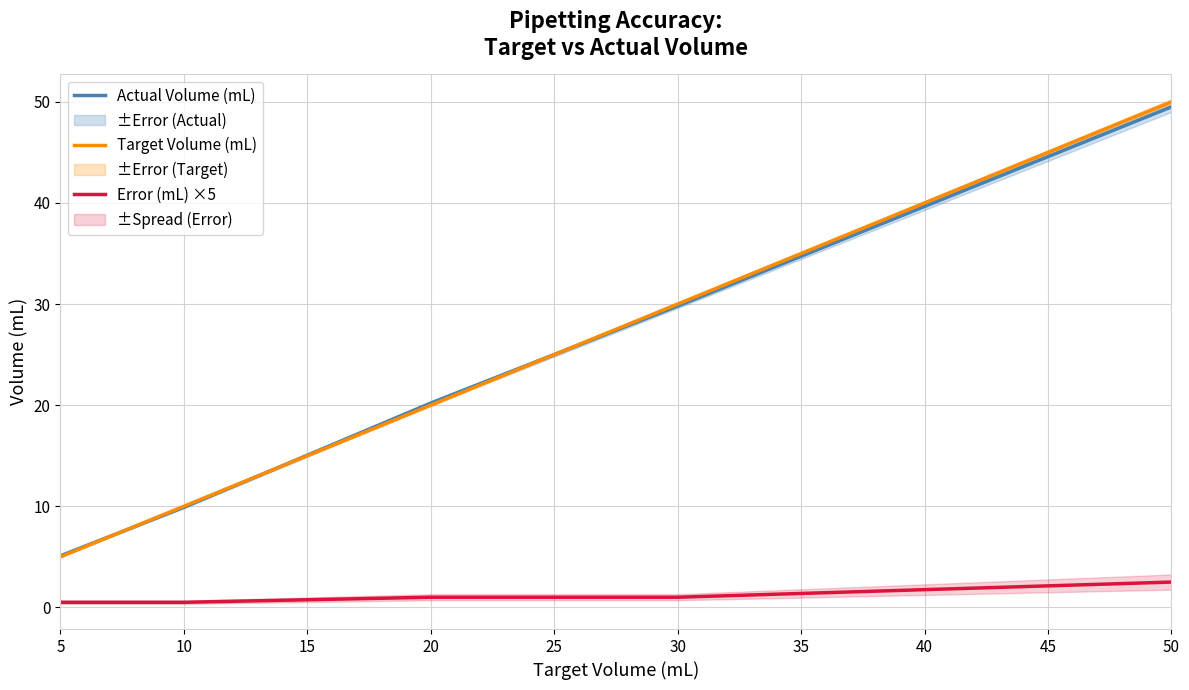

The Actual Volume (mL) series shows 5.1 at 5. True or false?

True